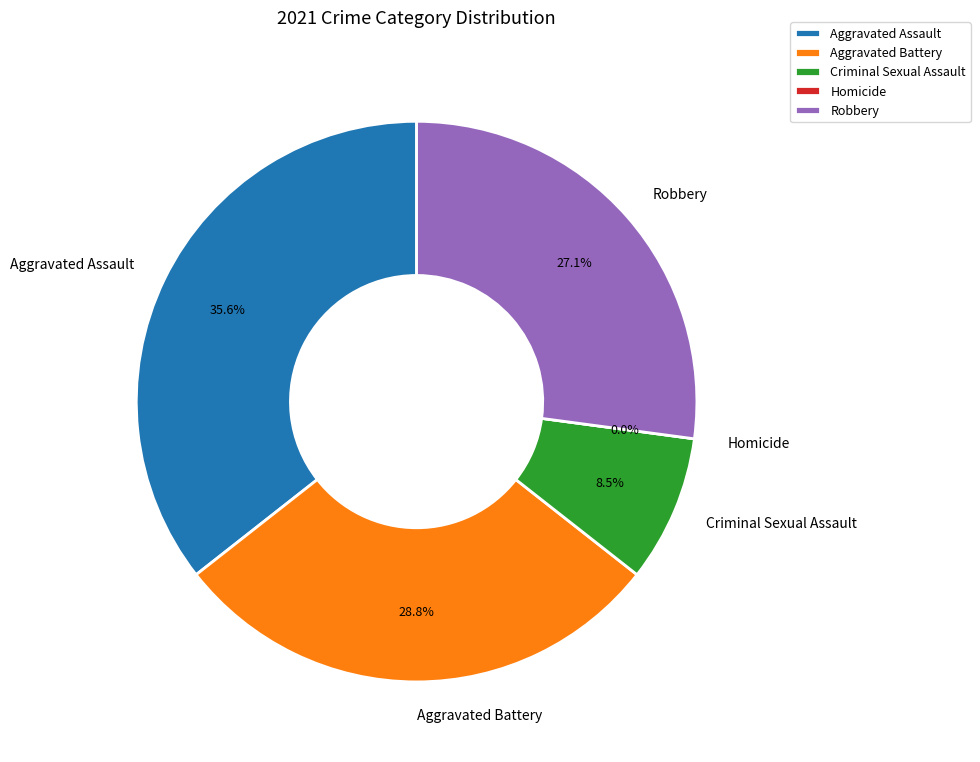

What is the change in value from Criminal Sexual Assault to Homicide?

-5